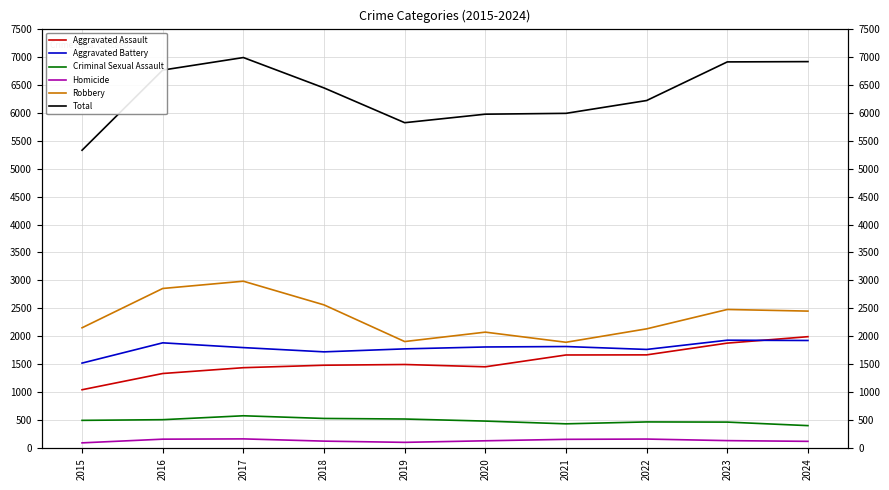

What is the value of the Aggravated Battery point at the 5th from the left?

1778